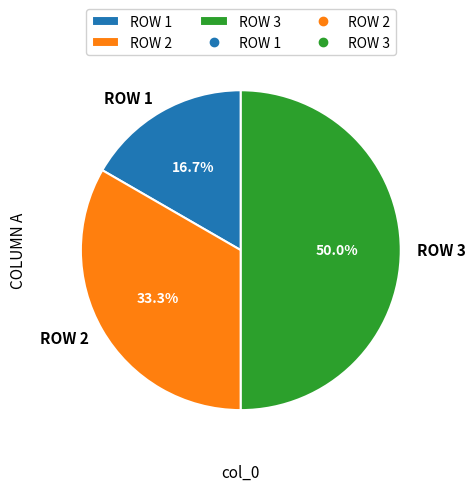

To the nearest percent, what percentage of the pie is ROW 3?

50%